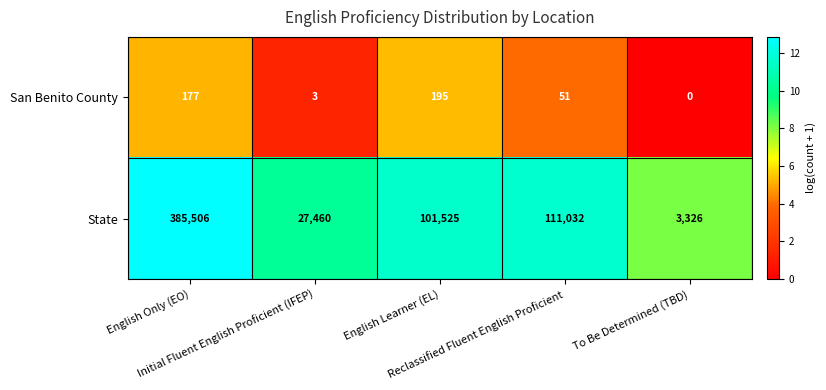

At which category does the chart reach its minimum across all series?

To Be Determined (TBD)